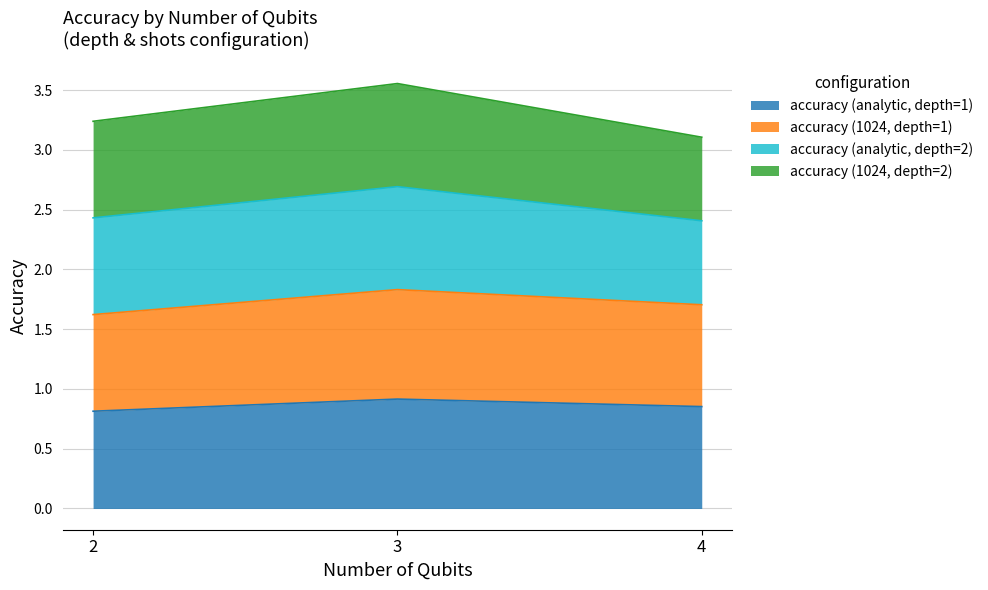

What is the maximum value for accuracy (analytic, depth=1)?

0.9